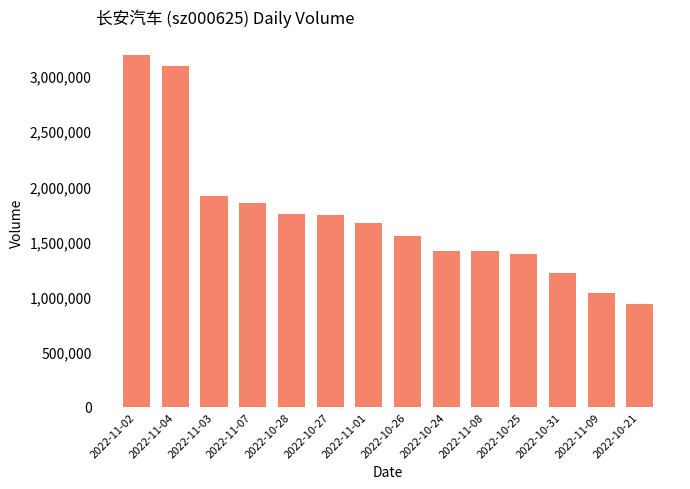

What is the ratio of the value at 2022-10-27 to the value at 2022-11-09?

1.7